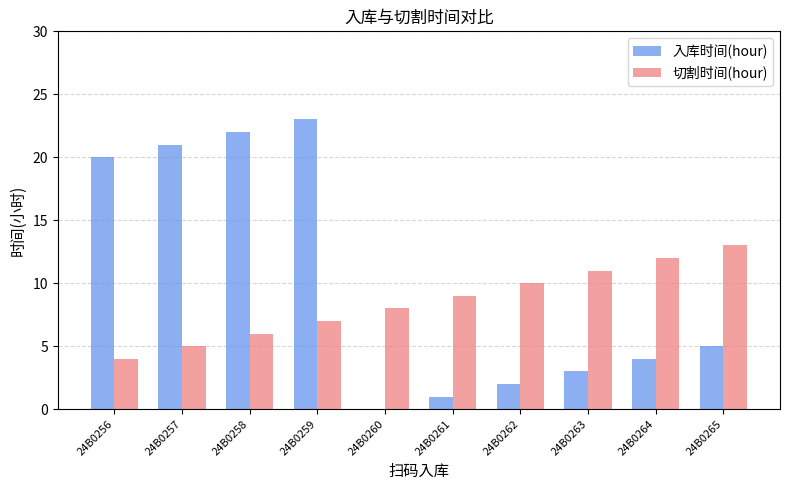

Which series has the largest range (max minus min)?

入库时间(hour)